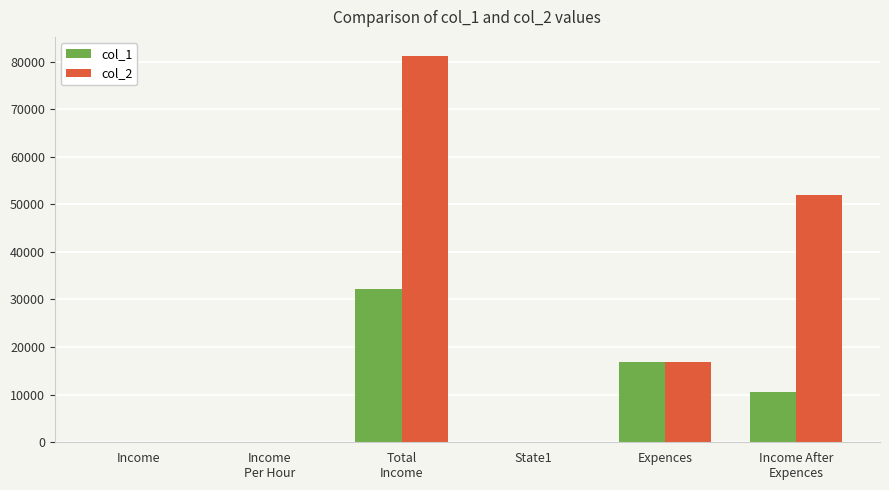

The col_1 series shows 5972.8 at Income After
Expences. True or false?

False